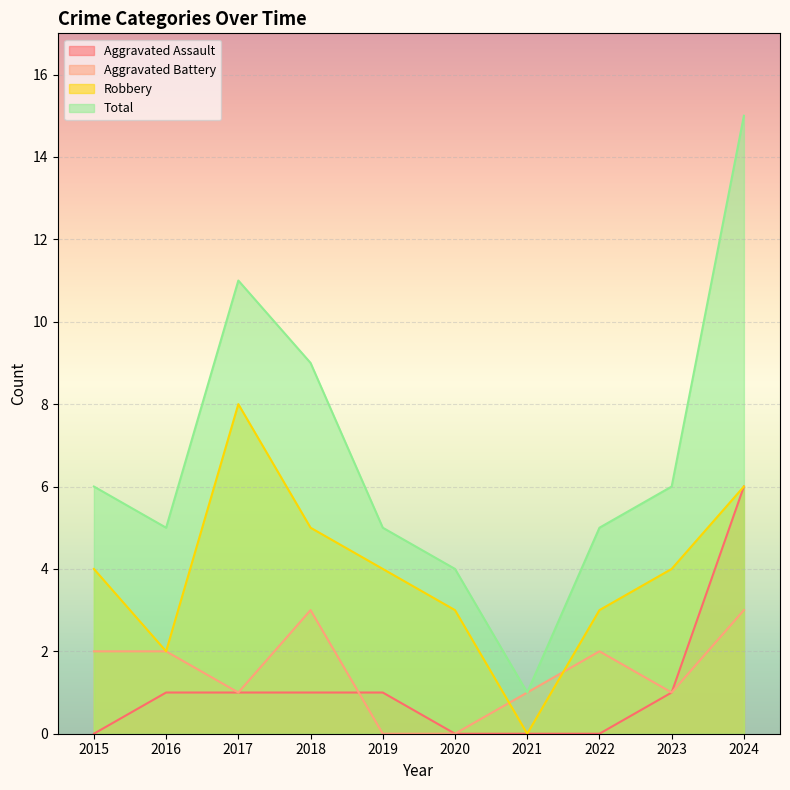

What is the approximate value of Aggravated Battery at 2021?

1